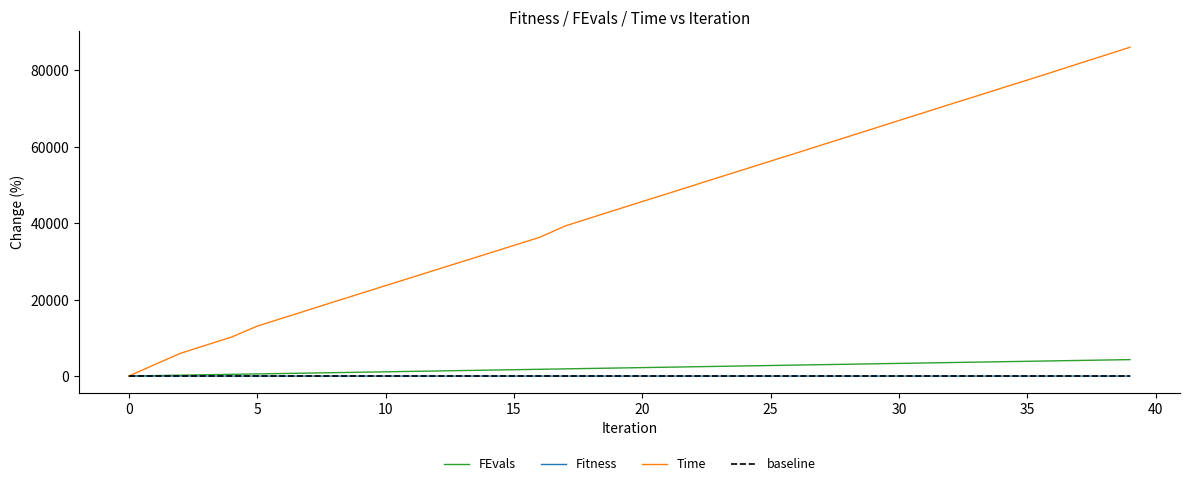

Which series has the largest total across all categories?

Time